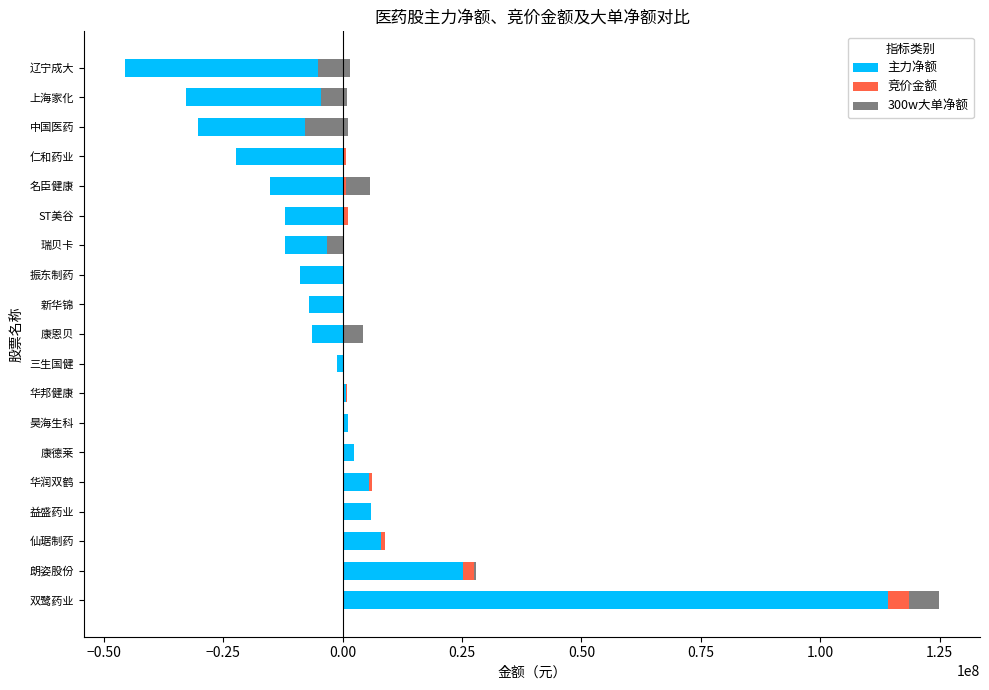

What is the sum of all 竞价金额 values?

16267904